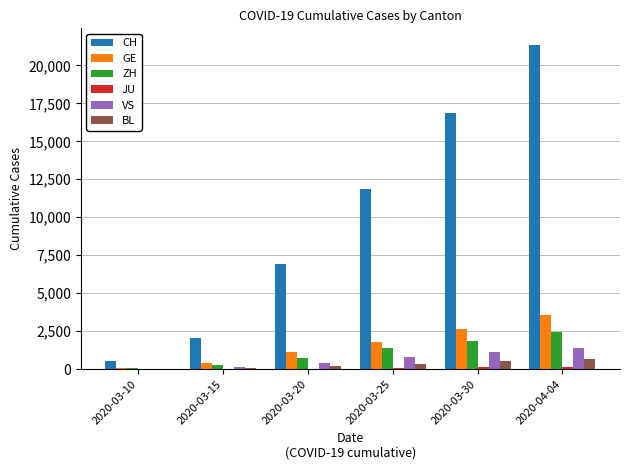

At which category is the sum across all series the highest?

2020-04-04